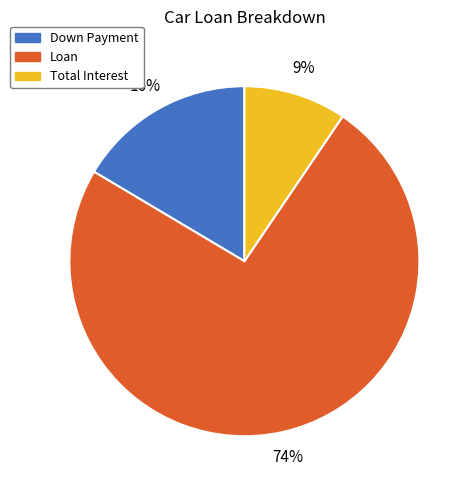

Which has a higher value, Down Payment or Total Interest?

Down Payment